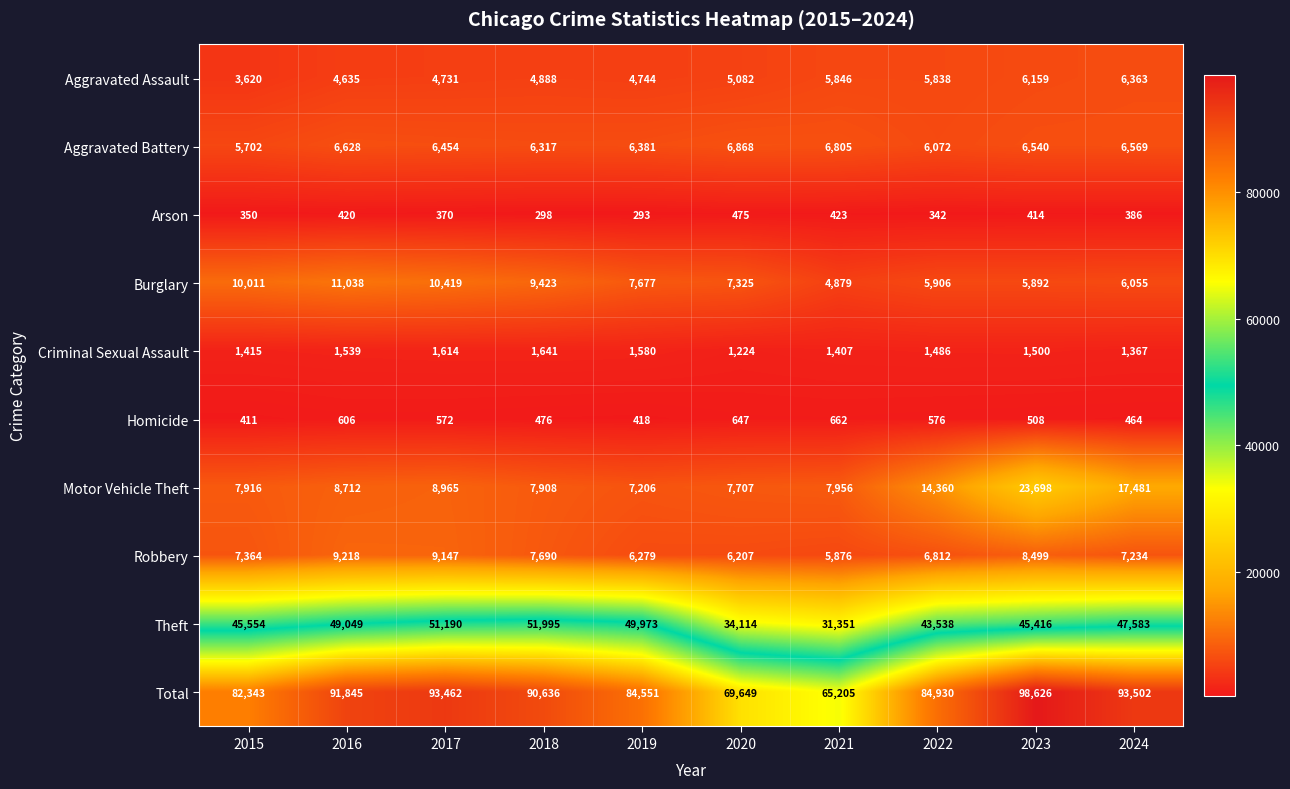

How many categories are shown in the chart?

10